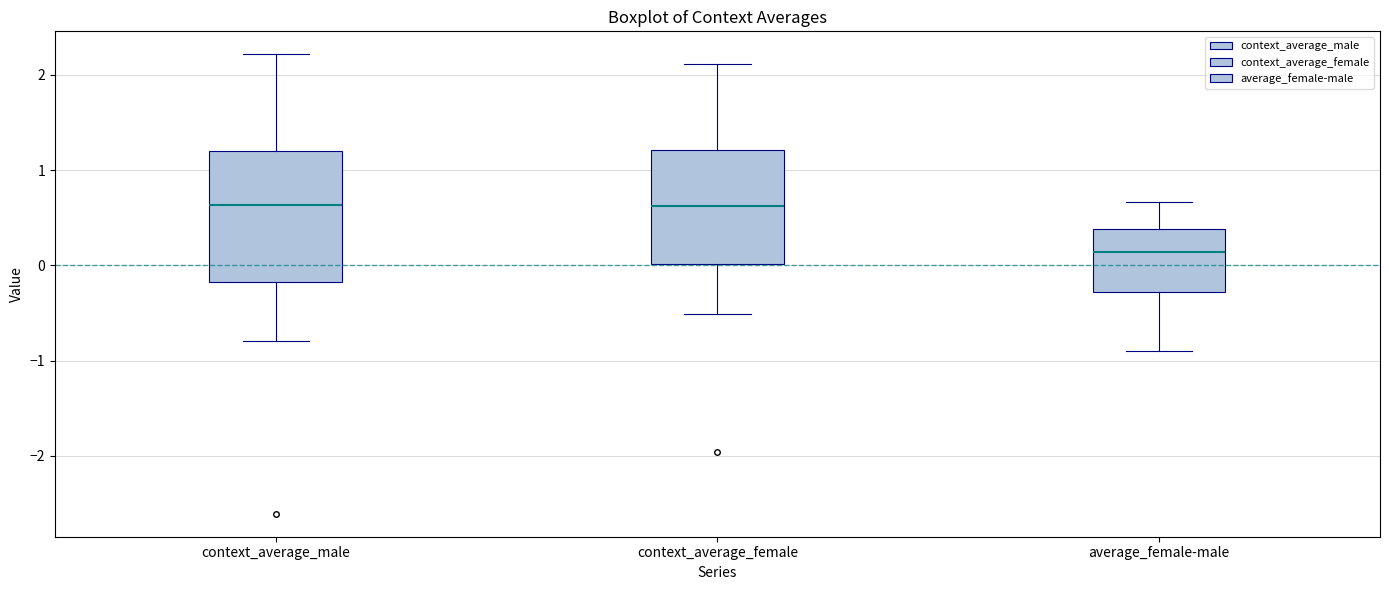

Reading left to right, transcribe this box plot: for each box, give where its median line is, the range the box spans, and where its two whiskers end, as read against the y-axis. The values are not printed on the chart, so give them approximately, as read against the axis.

context_average_male: median 0.6, box -0.2 to 1.2, whiskers -0.8 to 2.2
context_average_female: median 0.6, box 0.0 to 1.2, whiskers -0.5 to 2.1
average_female-male: median 0.1, box -0.3 to 0.4, whiskers -0.9 to 0.7